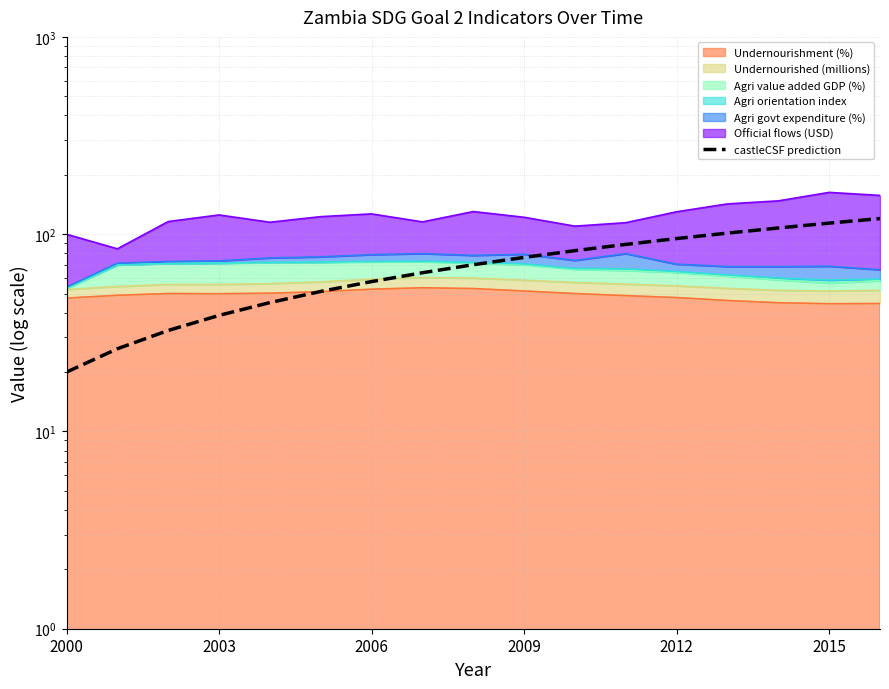

Approximately how many times larger is the value at 2012 compared to 2003?

2.5